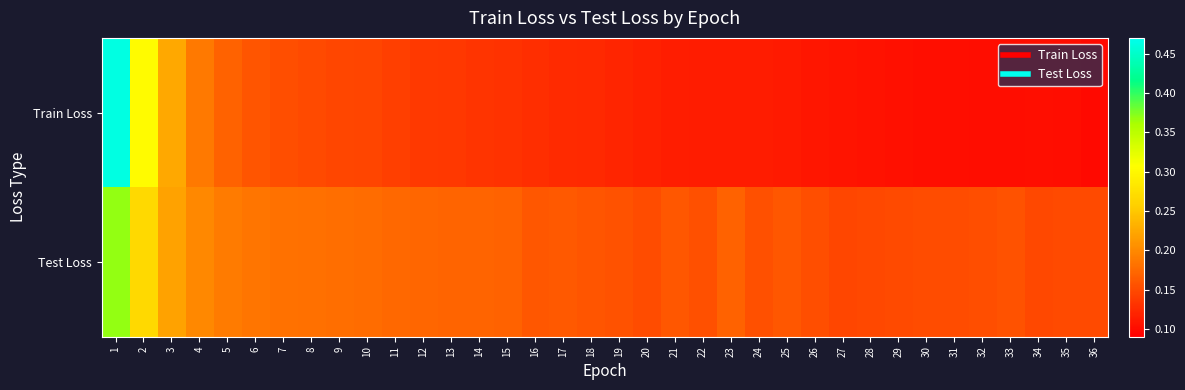

Rank the series by their maximum value, from lowest to highest.

Test Loss, Train Loss